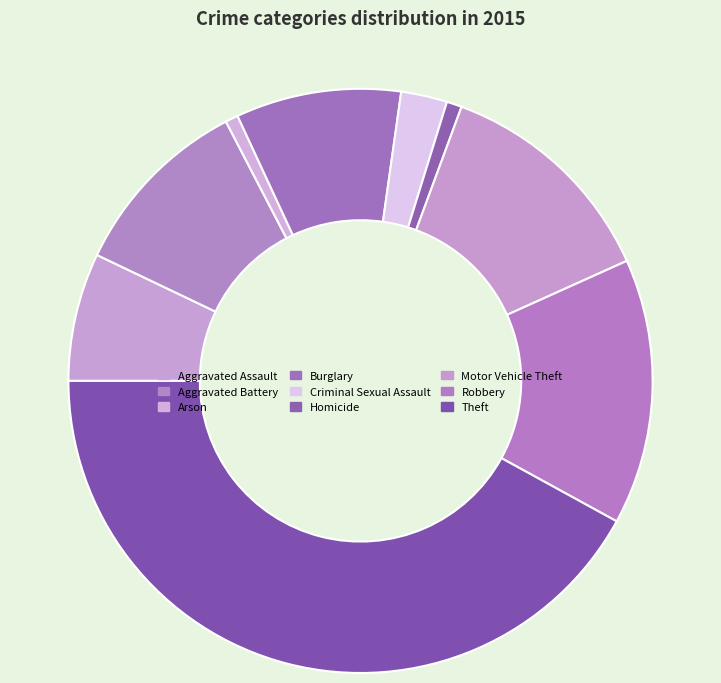

Which slice is the smallest?

Arson